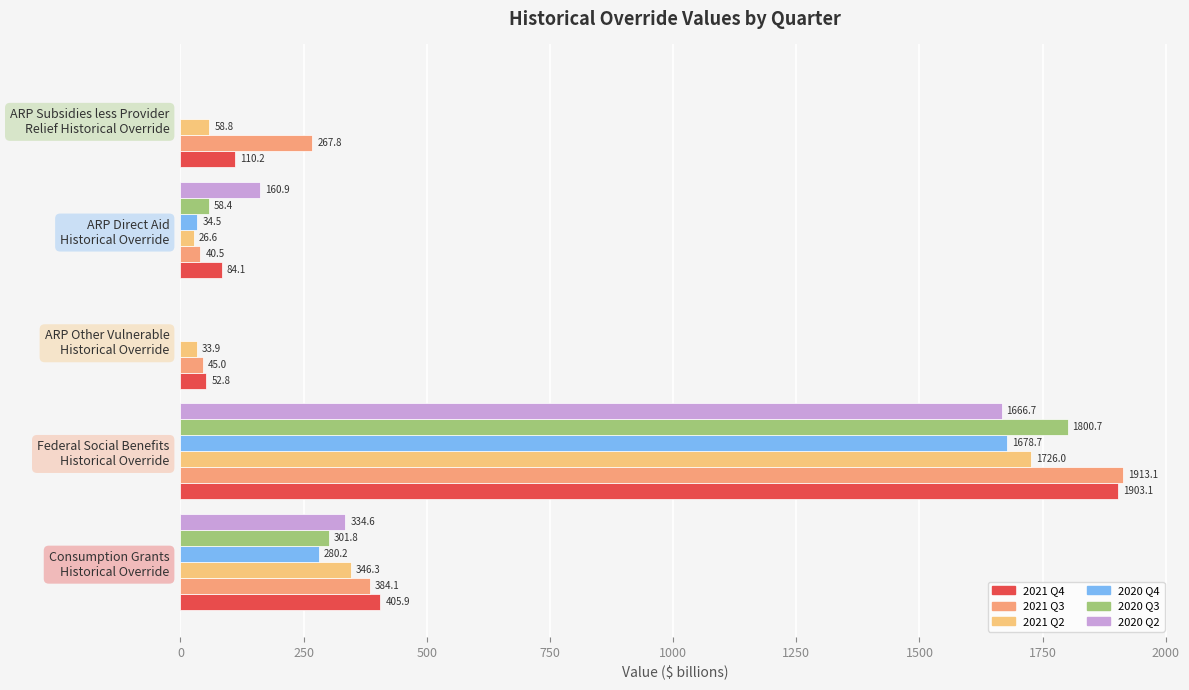

How many values in the 2020 Q2 series exceed 160?

3